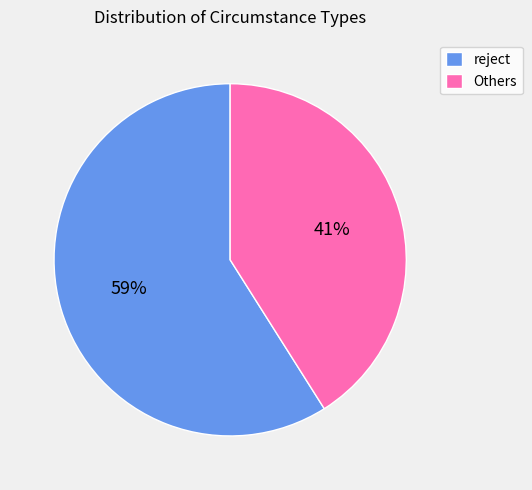

Is it true that reject is 70% of the pie?

False